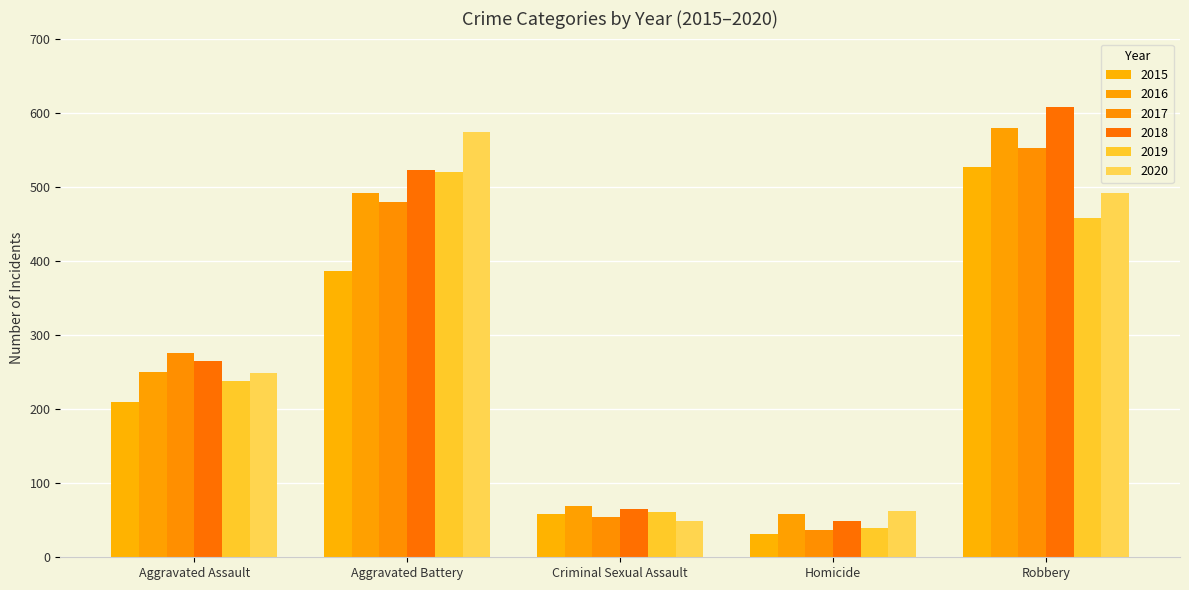

The 2016 series shows 326 at Aggravated Assault. True or false?

False